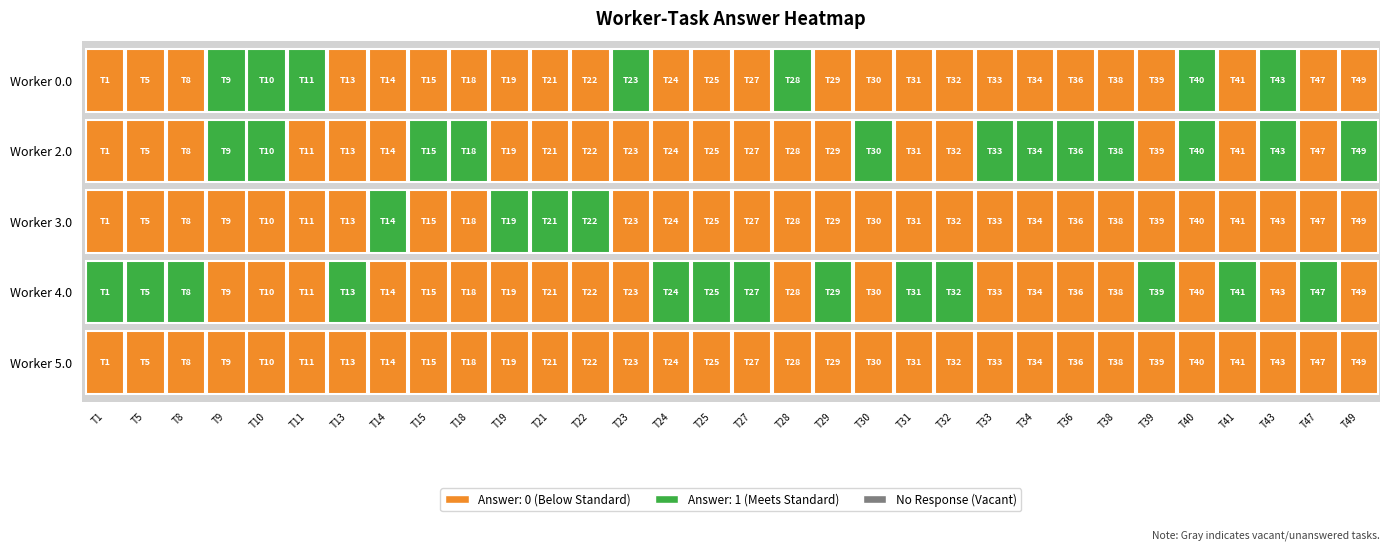

At 41, list the series in order from largest to smallest.

4.0, 0.0, 2.0, 3.0, 5.0